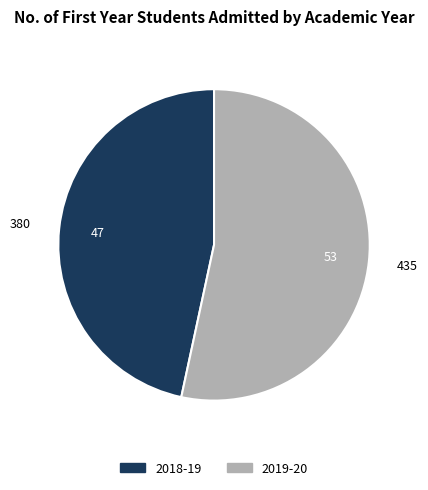

What is the majority slice?

2019-20